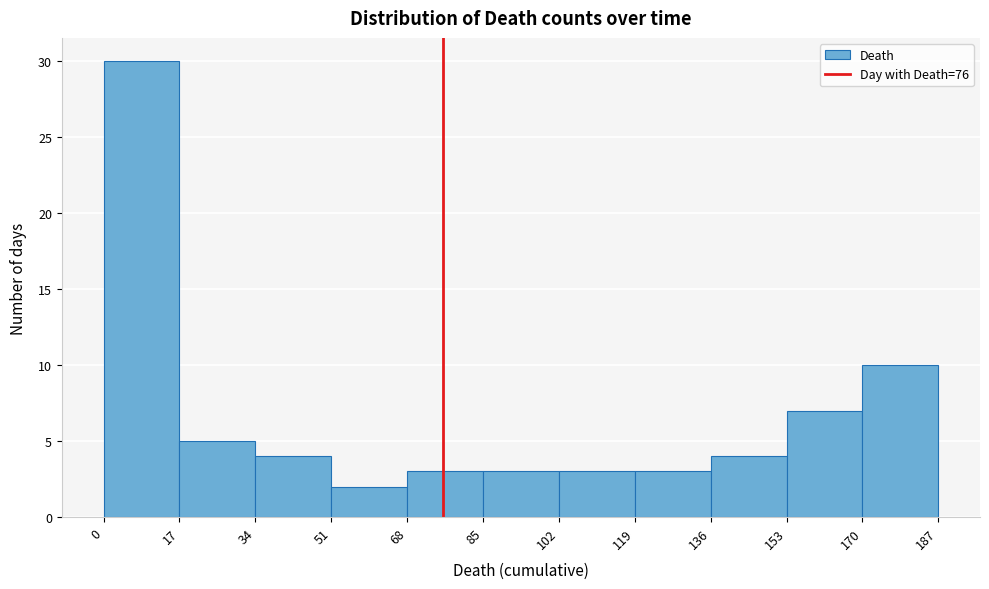

How tall is the bar that spans 0 to 17 on the x-axis? The values are not printed on the chart, so give them approximately, as read against the axis.

30